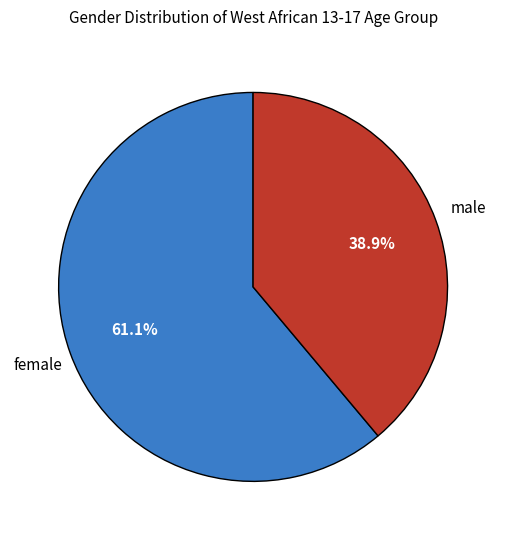

Approximately how many times larger is the value at male compared to female?

0.6